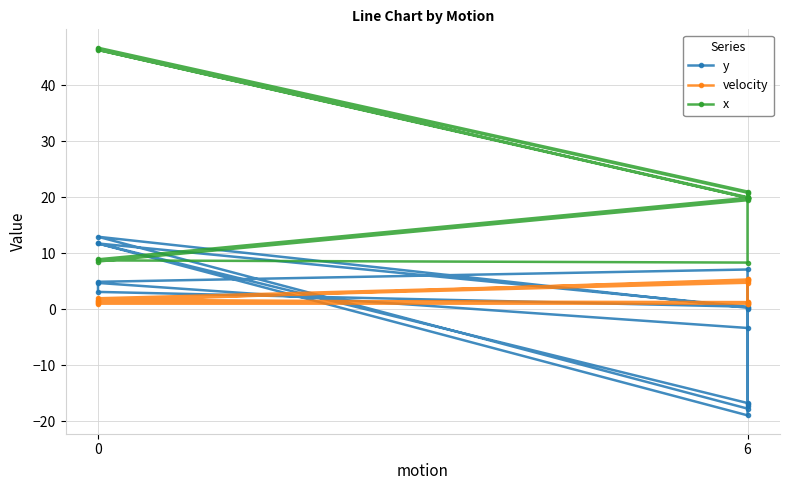

List the series in order of their overall mean, lowest first.

y, velocity, x